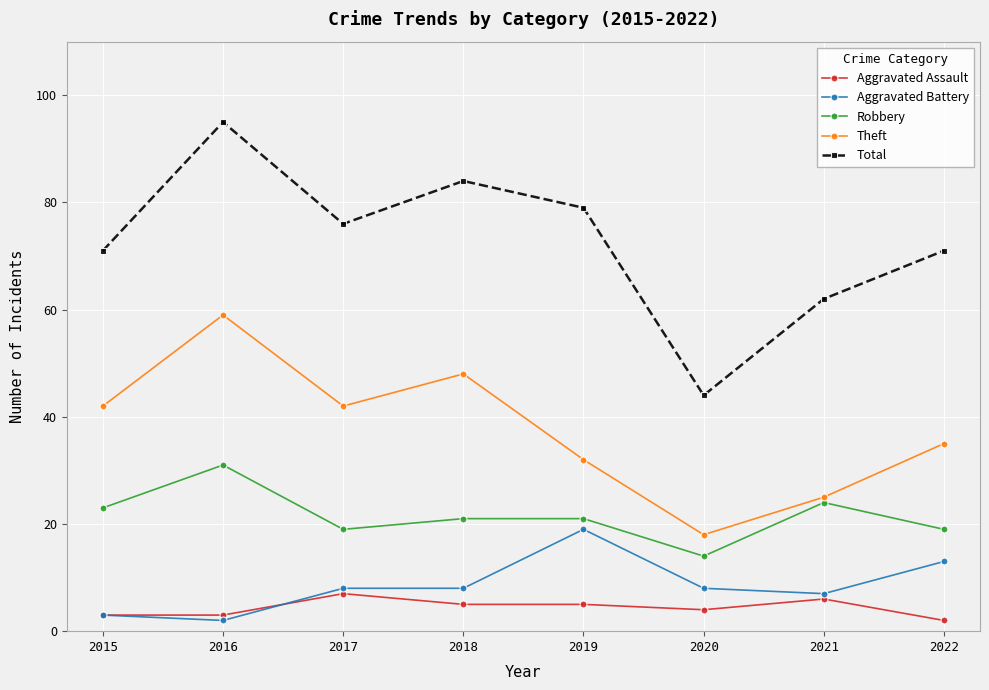

True or false: Theft and Aggravated Assault cross at least once.

False